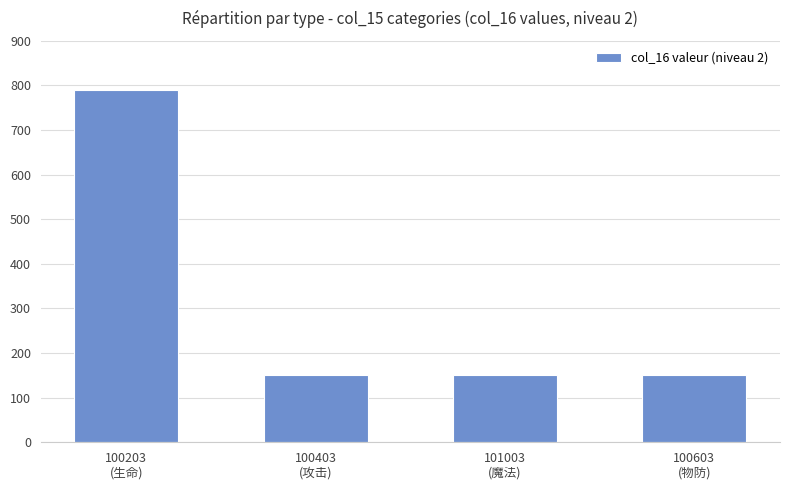

What position from the right is 100603
(物防)?

1